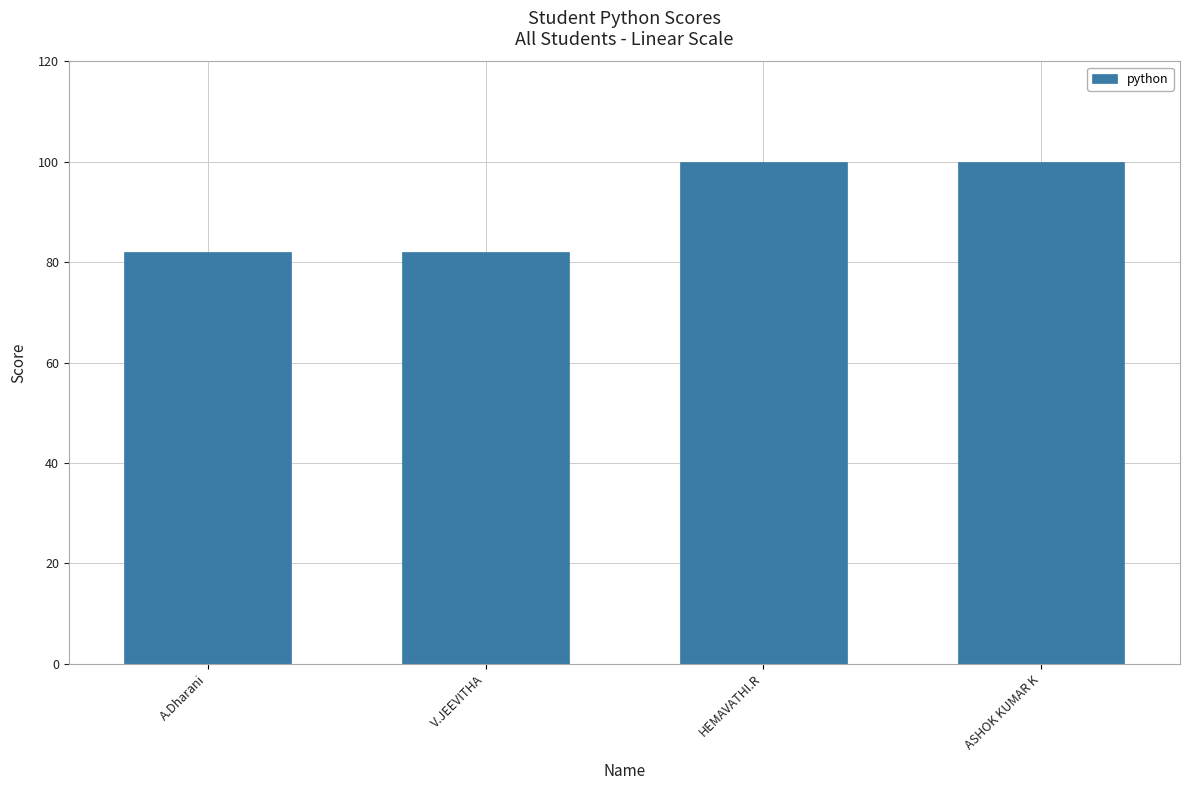

True or false: the data shows 17 at A.Dharani.

False